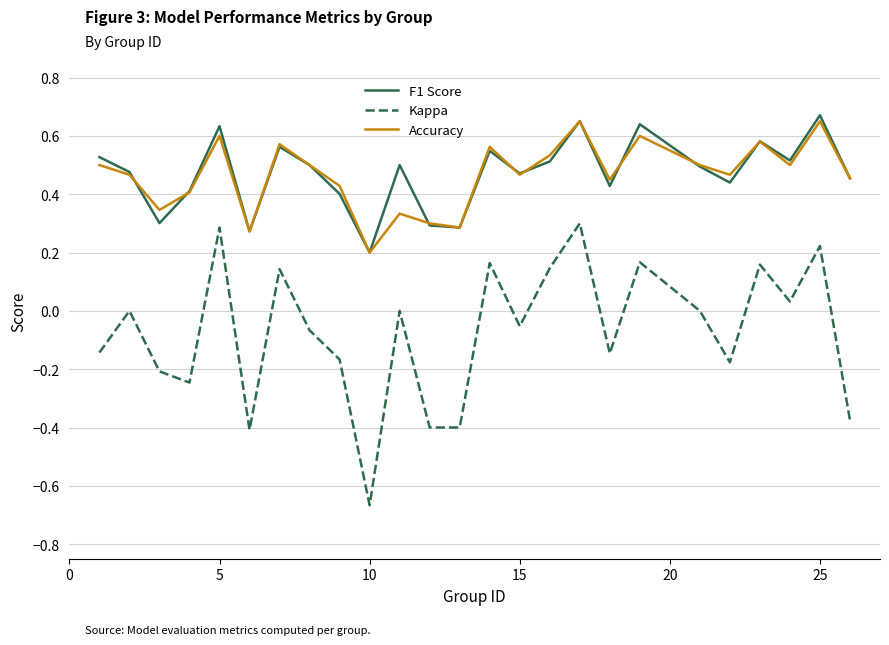

True or false: F1 Score and Kappa cross at least once.

False